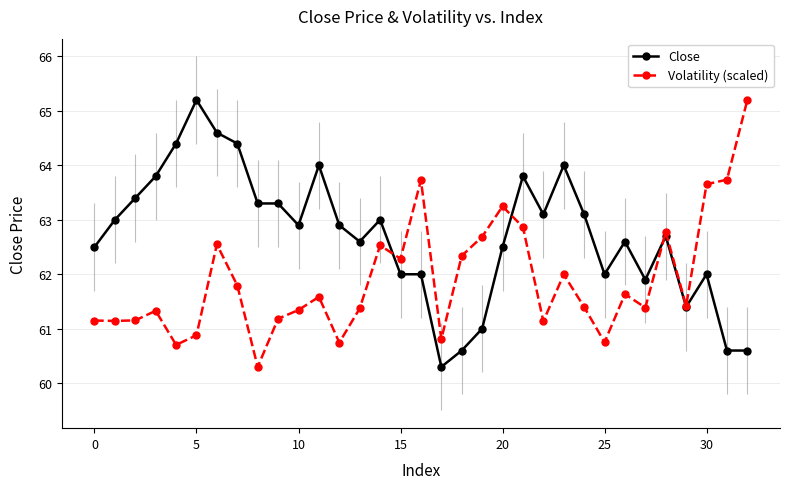

What is the lowest value of the Close series?

60.3